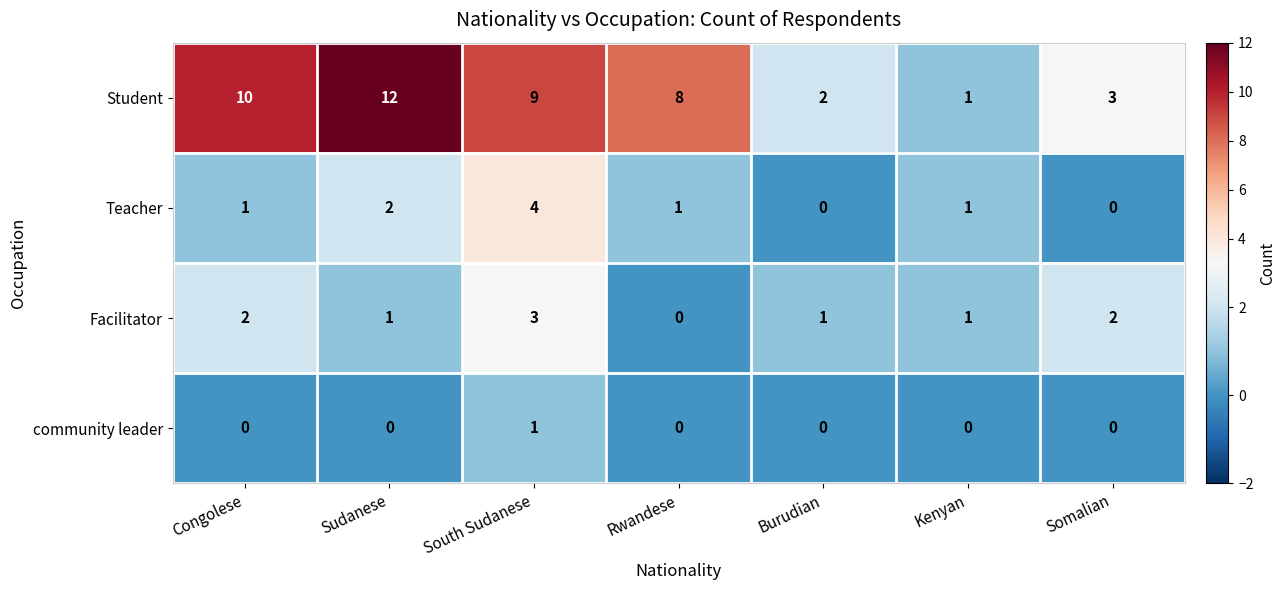

At how many categories does at least one series exceed 0?

7